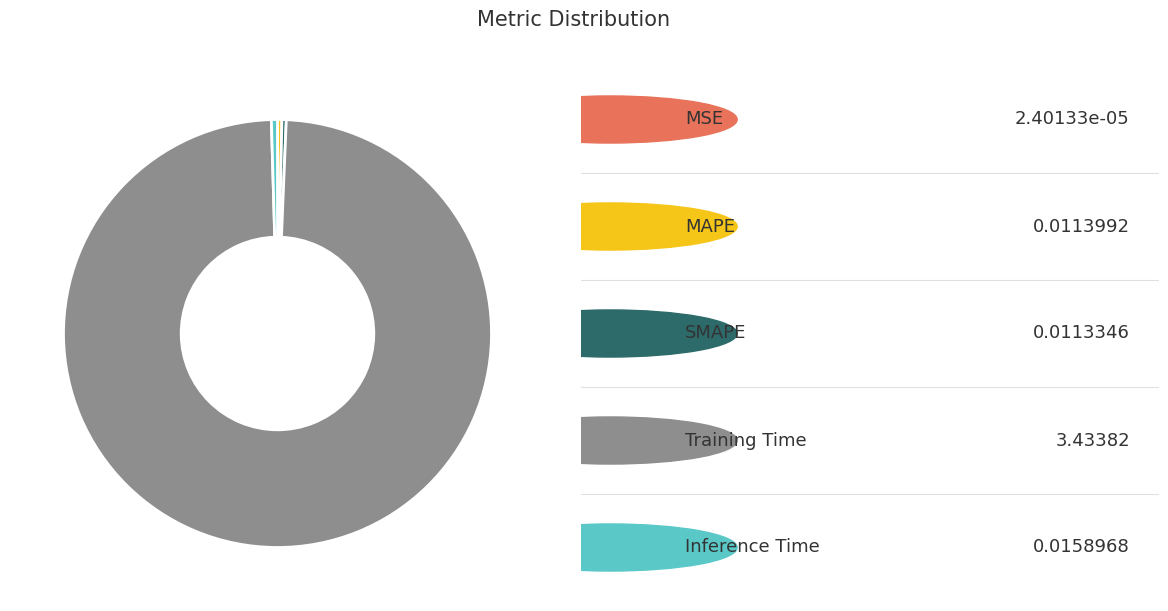

Is there a majority slice in this chart?

Yes